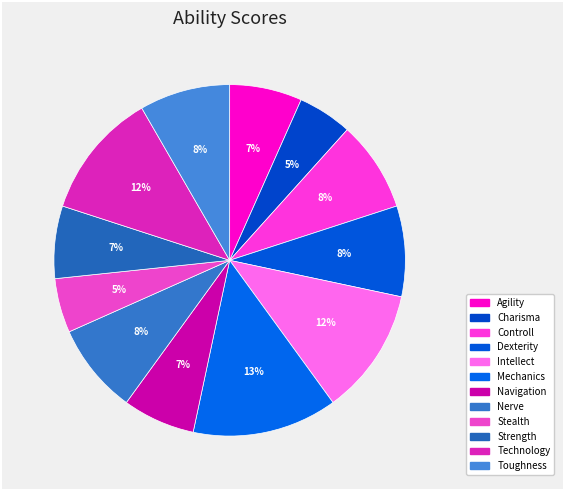

Between Charisma and Technology, which is larger?

Technology